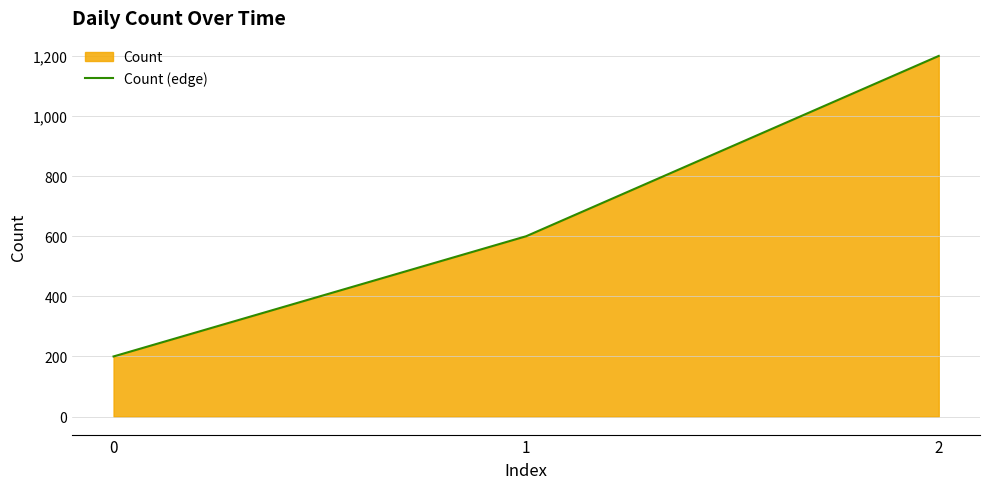

Approximately how many times larger is the value at 1 compared to 0?

3.0